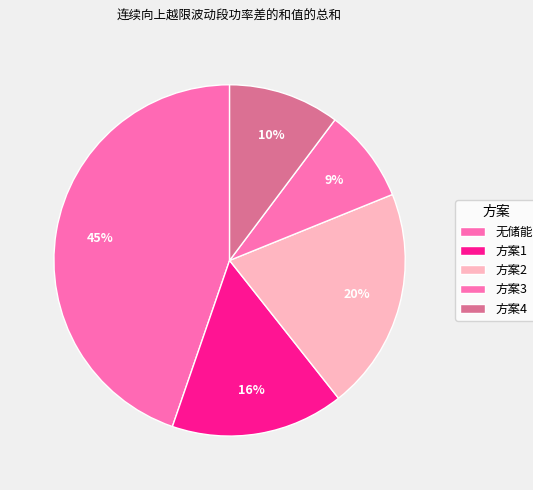

Does any single category account for the majority?

No